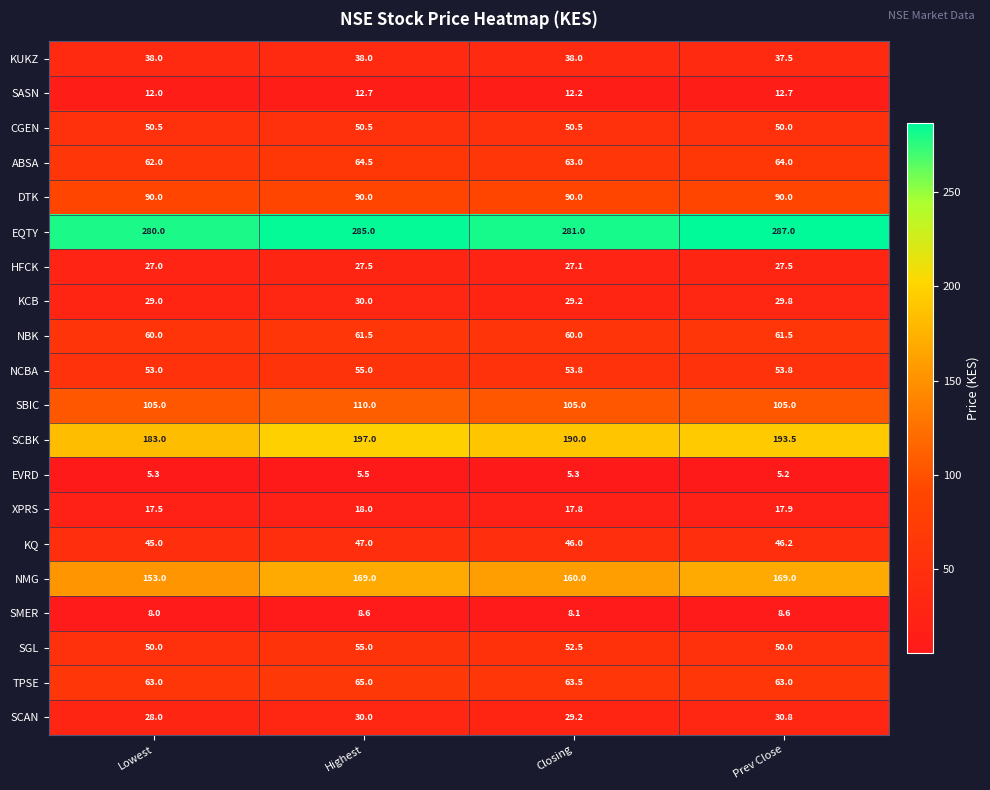

Which category has the highest value across all series?

Prev Close